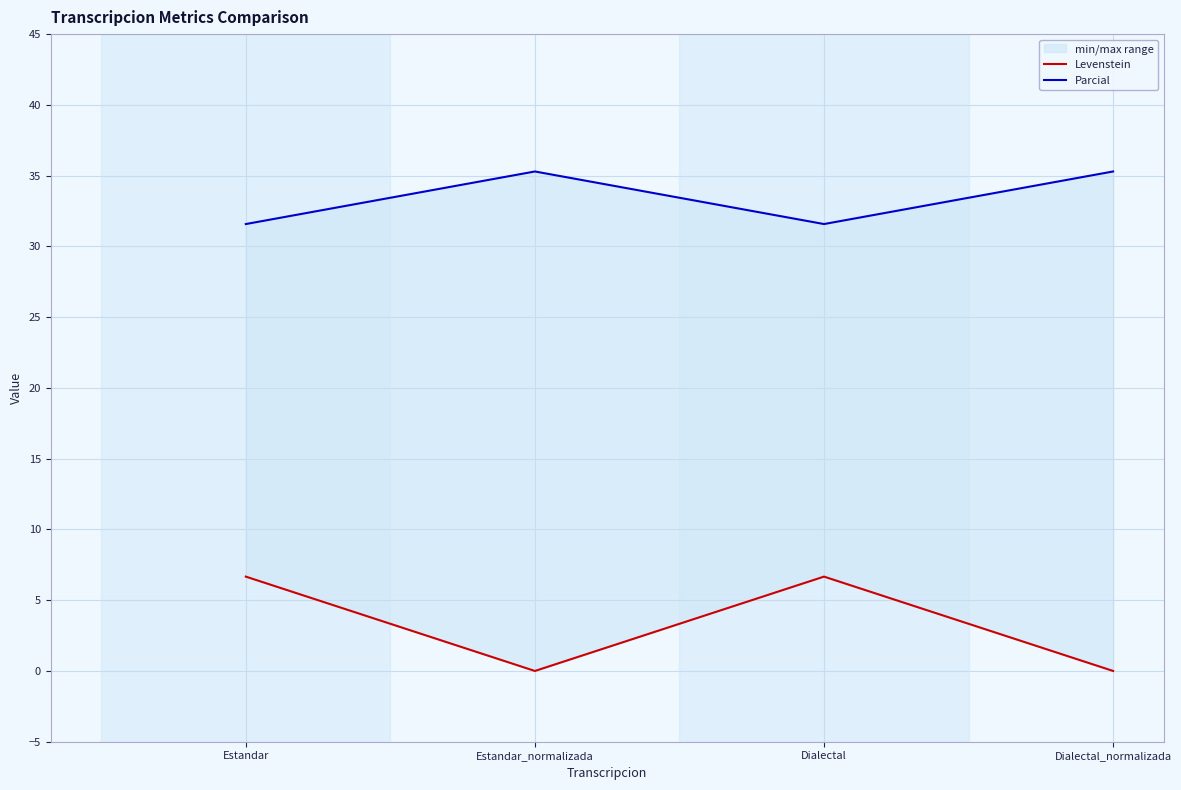

What is the difference between the maximum and minimum values in the Levenstein series?

6.7